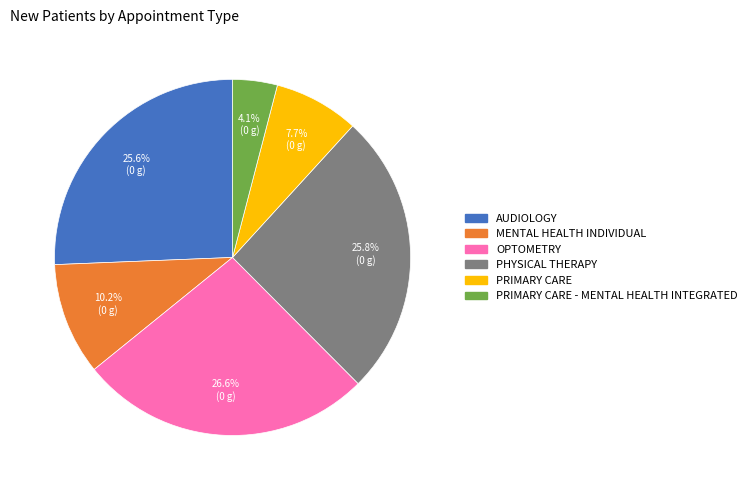

Is there a majority slice in this chart?

No